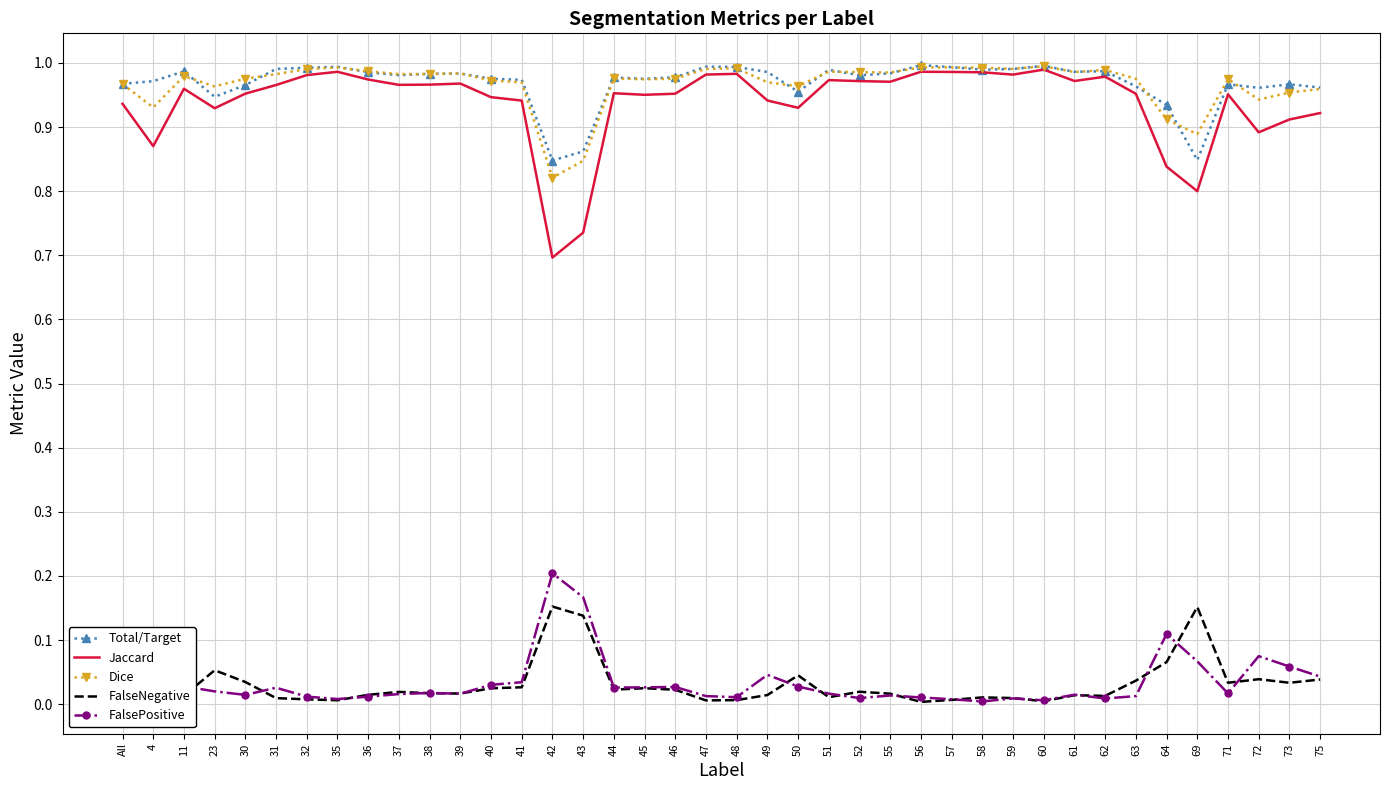

Which category has the highest value in the FalsePositive series?

42